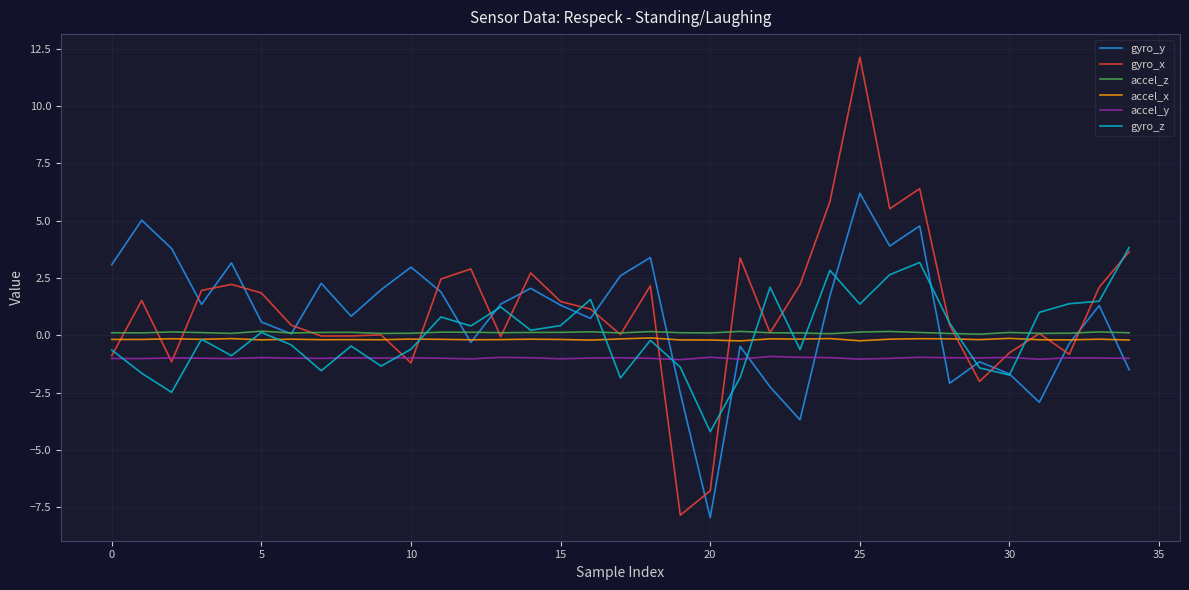

What is the maximum value shown in the chart?

12.1